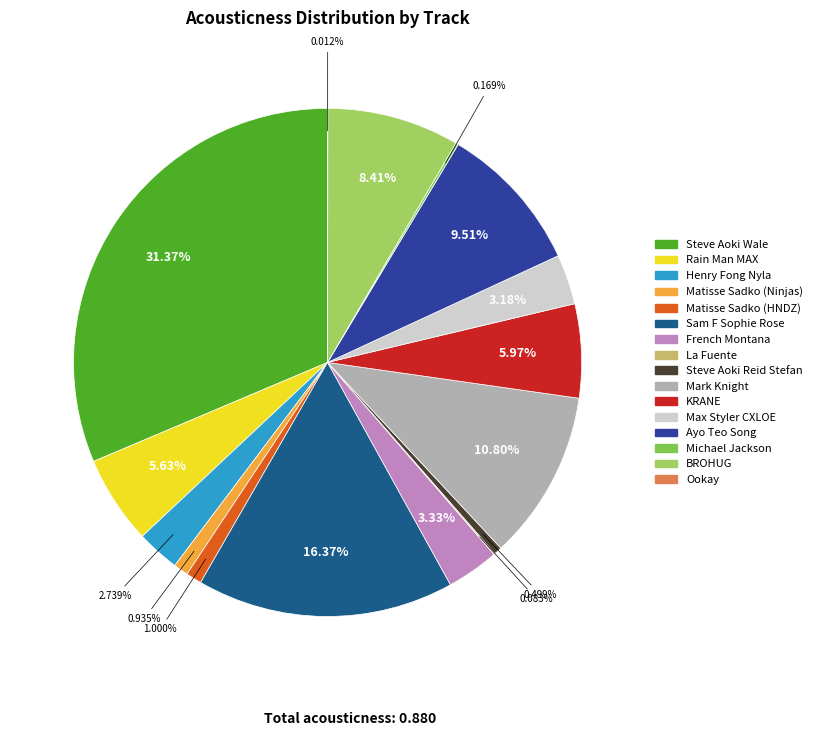

True or false: Mark Knight accounts for 16% of the total.

False